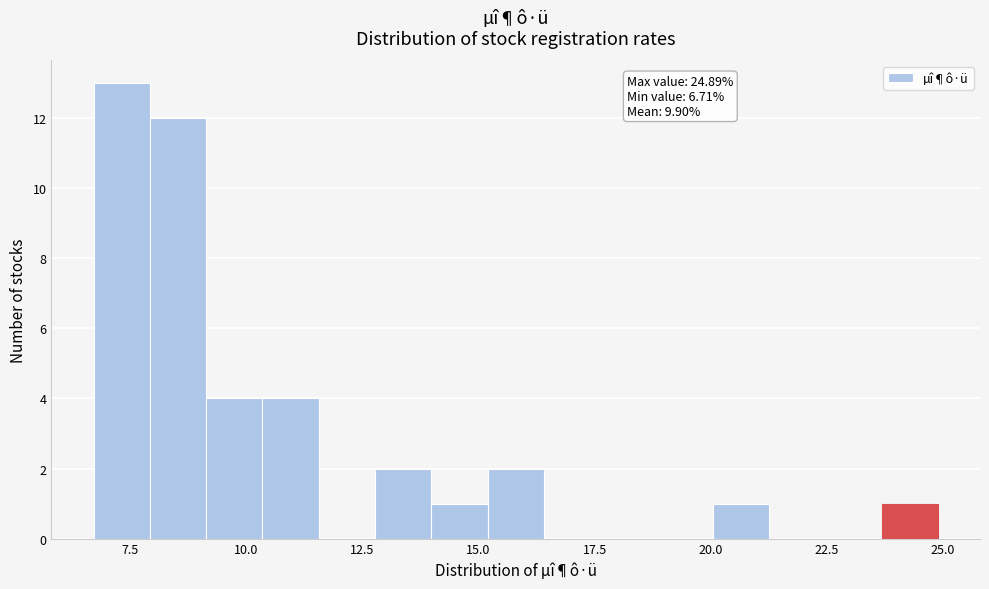

Around what value on the x-axis is the tallest bar? Give the approximate position of its centre, as read against the axis.

7.5